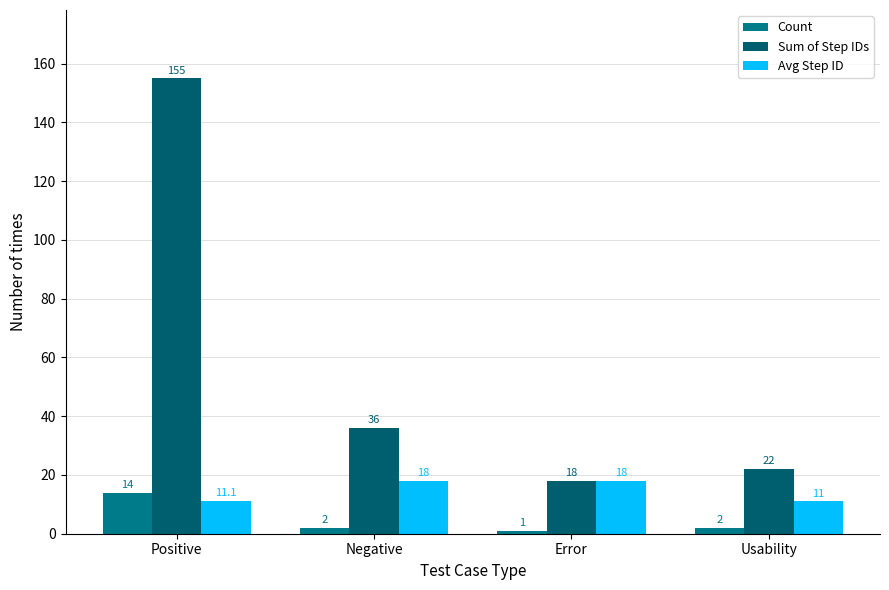

Which series has the largest range (max minus min)?

Sum of Step IDs